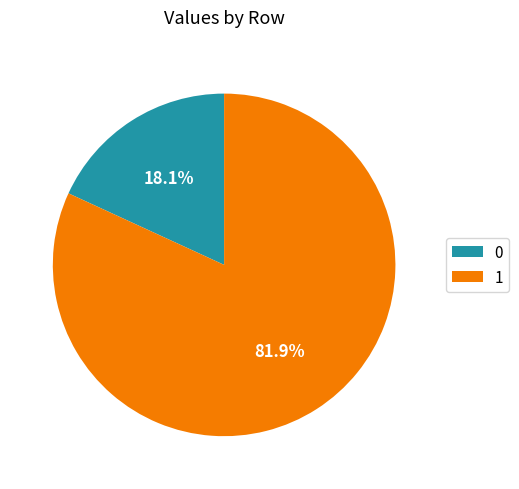

Between 1 and 0, which is larger?

1